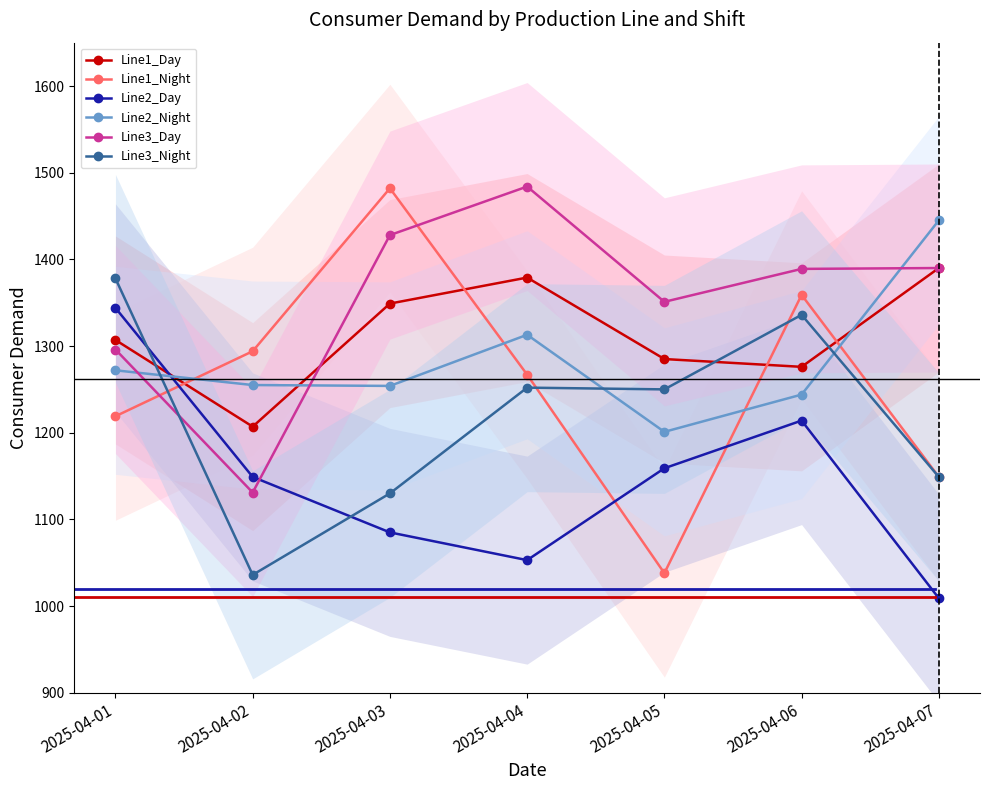

In Line1_Night, how many points are higher than both neighbors (excluding endpoints)?

2